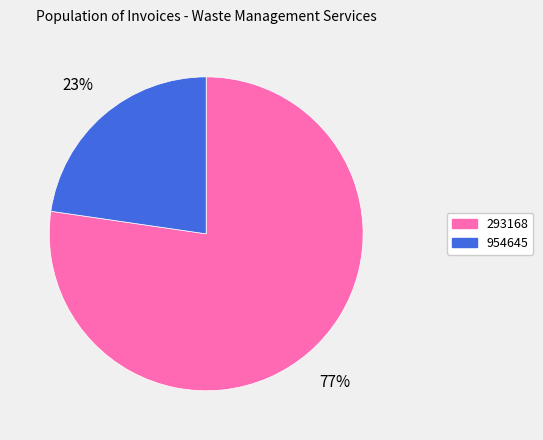

Count the number of slices in the pie.

2